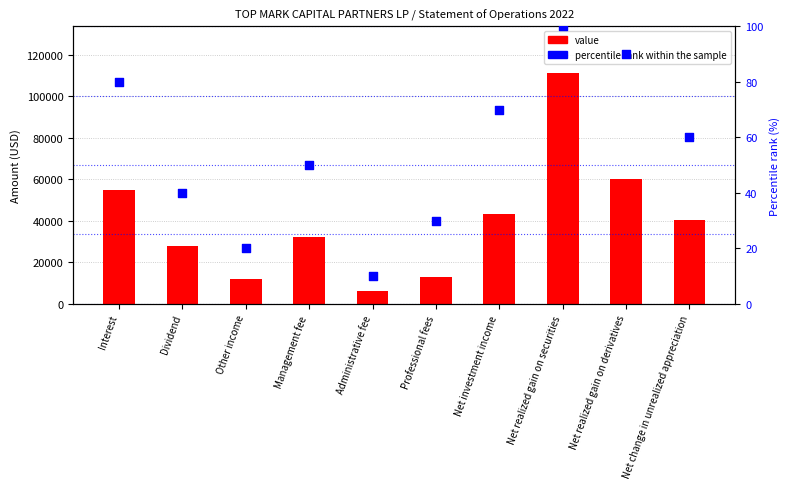

What are all the series names shown in the legend?

value, percentile rank within the sample